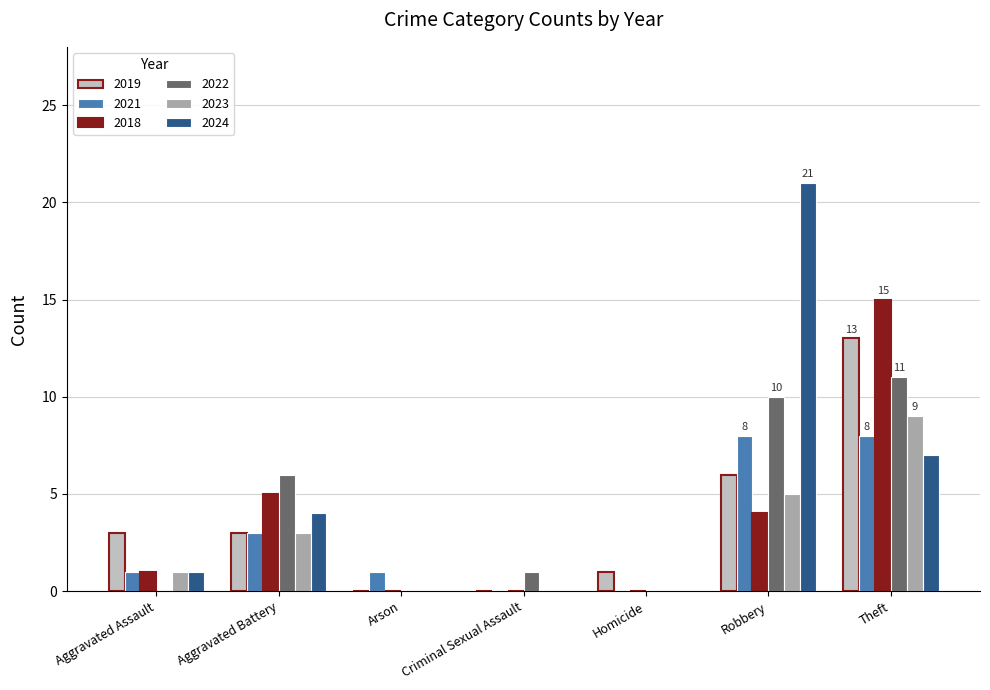

Count the number of categories in the chart.

7